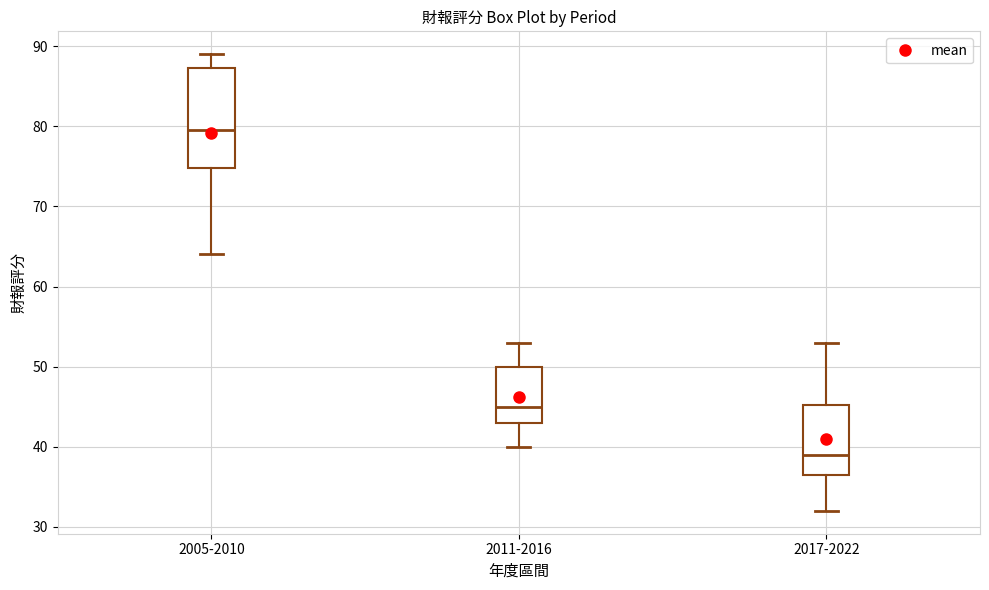

Which box is the tallest, from its lower edge to its upper edge?

2005-2010